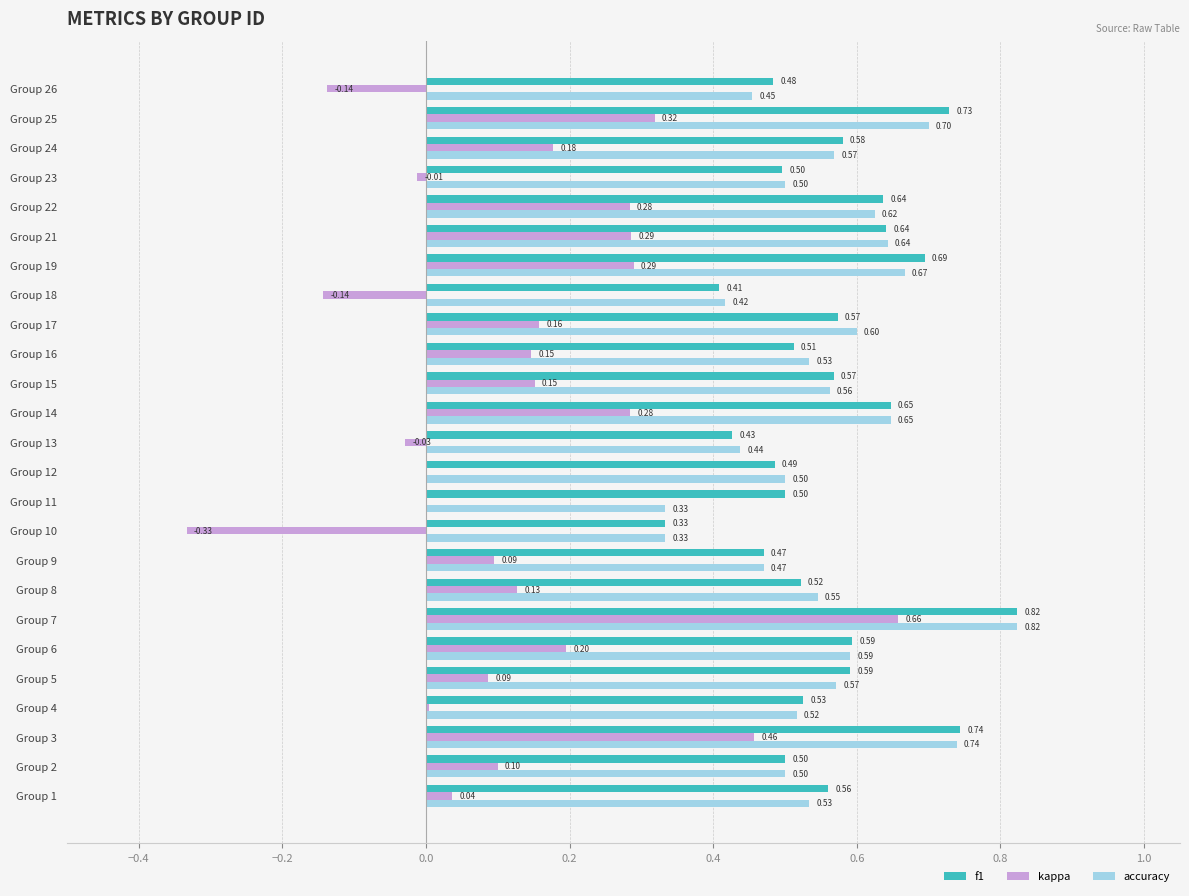

Count the number of data series in this chart.

3